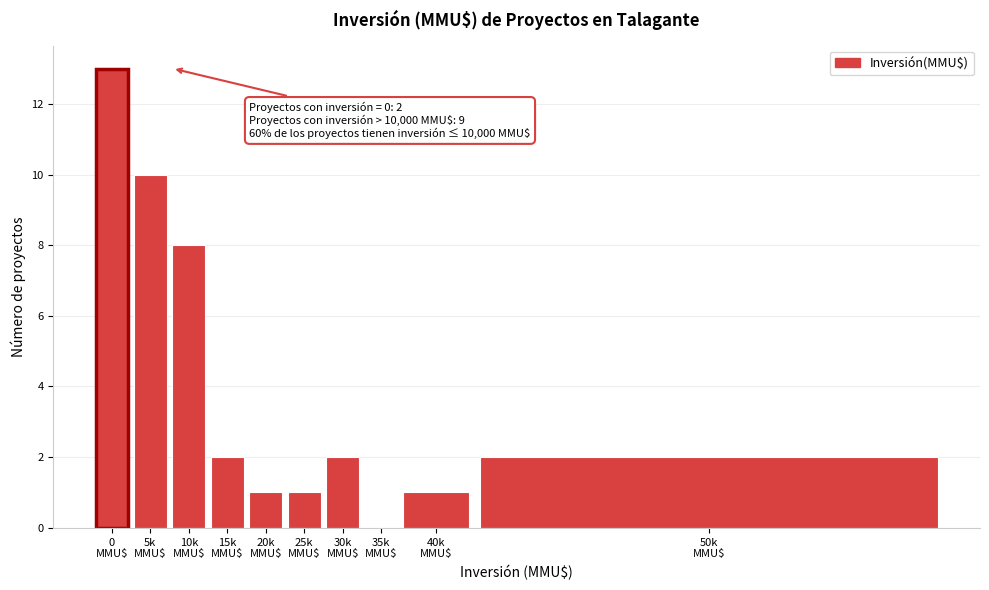

What is the sum of all values?

40